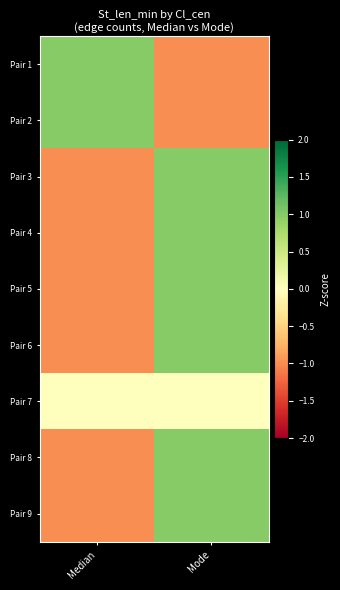

Reading left to right, transcribe all the data shown in this chart.

Pair 1: Median=1.0	Mode=-1.0
Pair 2: Median=1.0	Mode=-1.0
Pair 3: Median=-1.0	Mode=1.0
Pair 4: Median=-1.0	Mode=1.0
Pair 5: Median=-1.0	Mode=1.0
Pair 6: Median=-1.0	Mode=1.0
Pair 7: Median=0.0	Mode=0.0
Pair 8: Median=-1.0	Mode=1.0
Pair 9: Median=-1.0	Mode=1.0